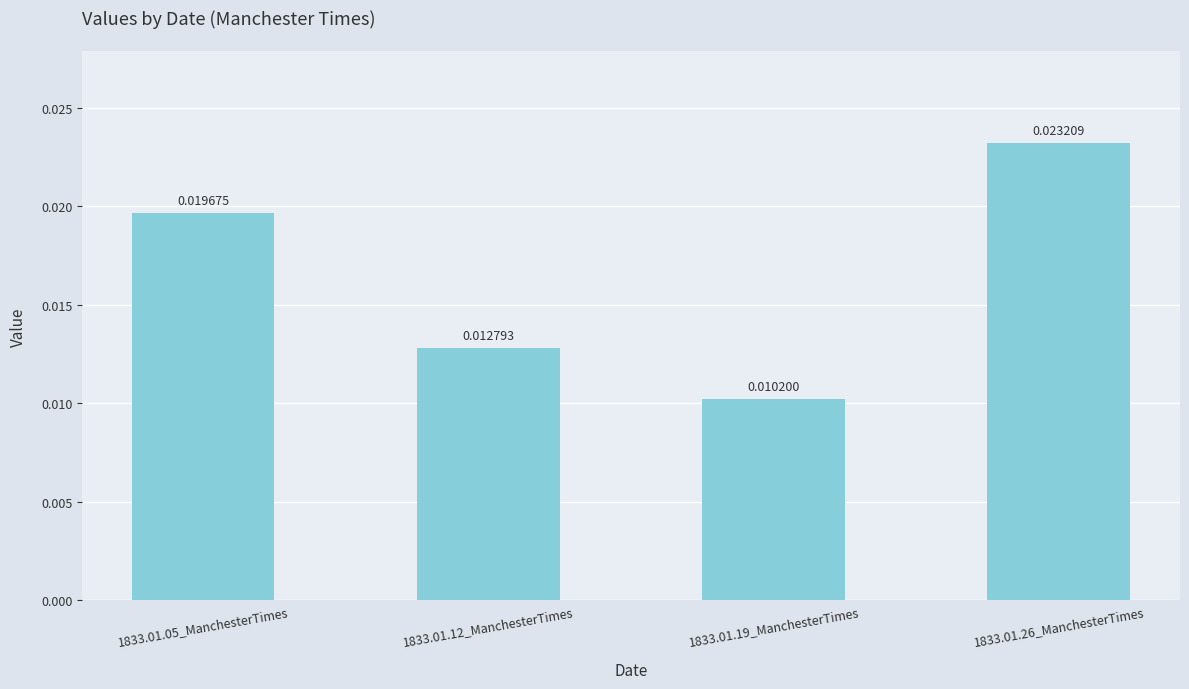

What position from the right is 1833.01.12_ManchesterTimes?

3